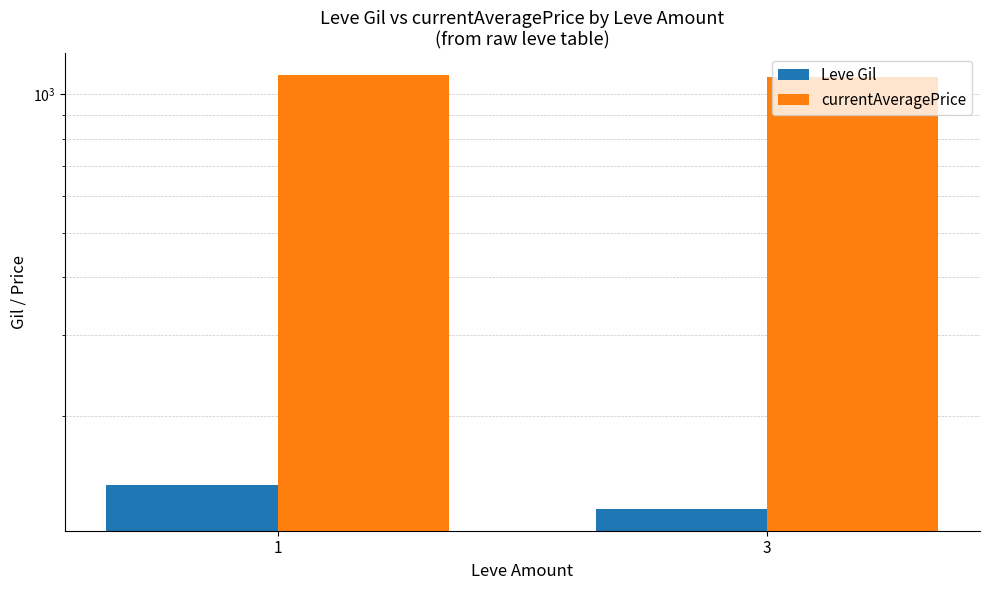

What is the average value of the currentAveragePrice series?

1096.5